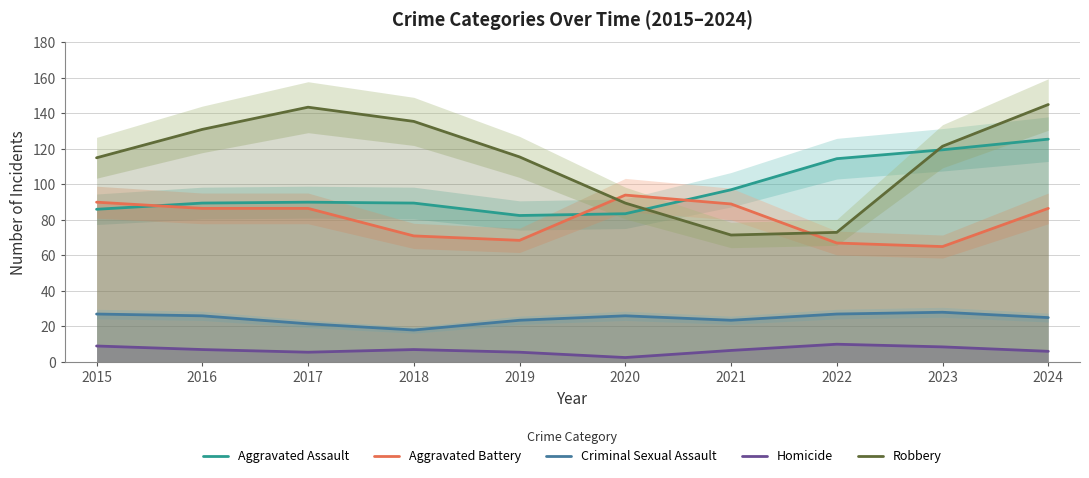

At which category does the chart reach its peak across all series?

2024